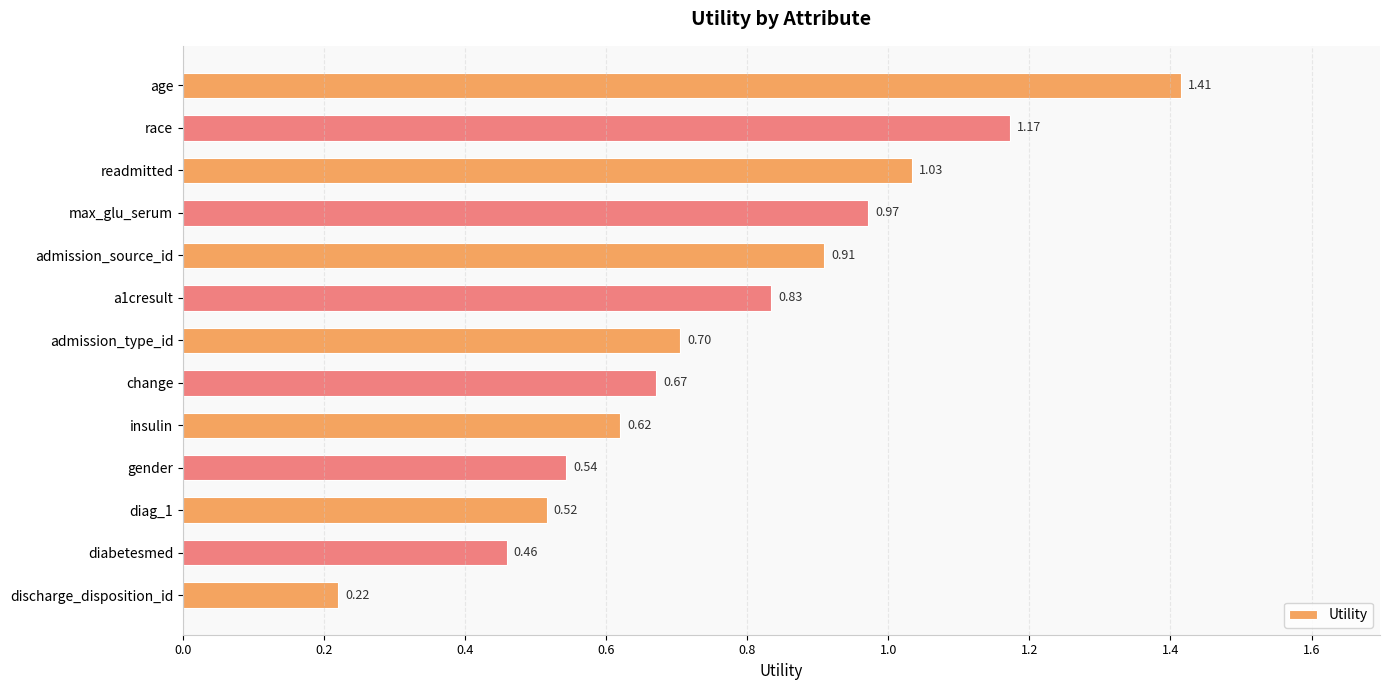

What is the label of the 8th bar from the top?

change